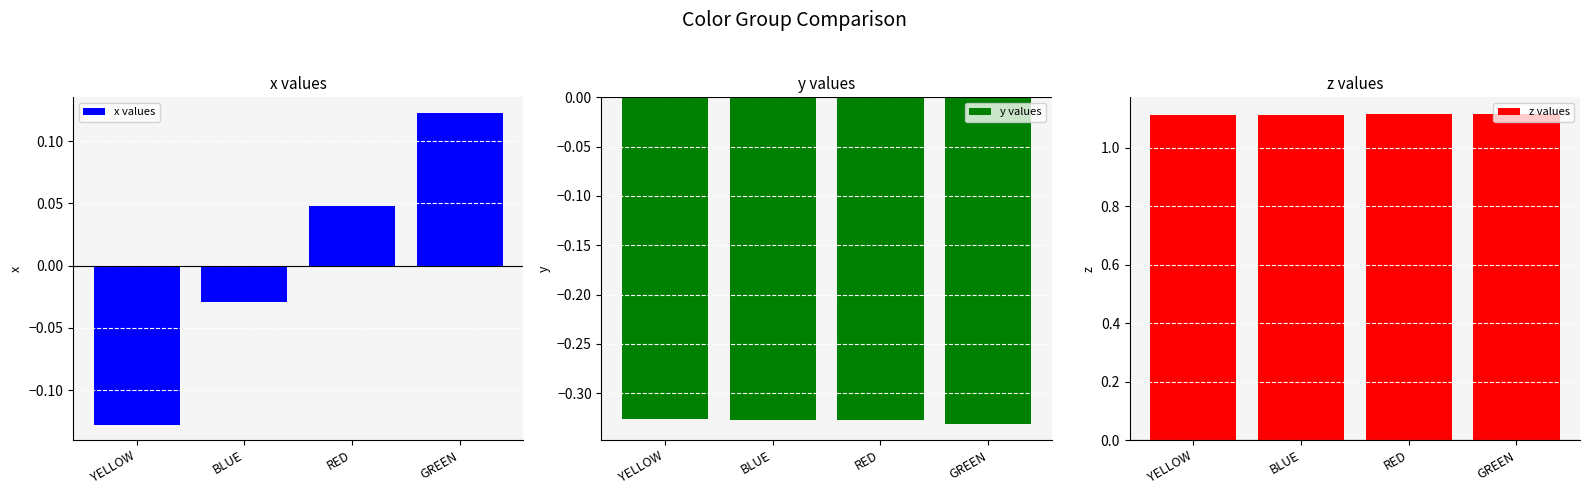

What position from the right is GREEN?

1